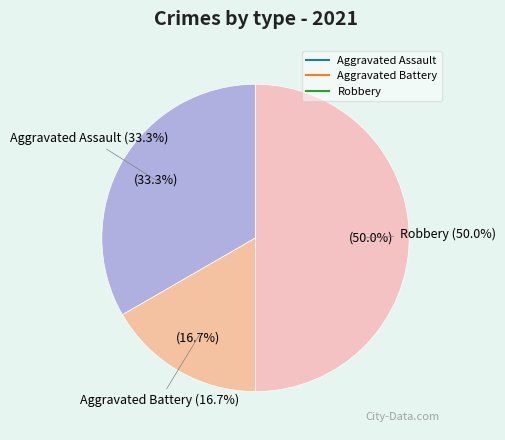

Which slice is the smallest?

Aggravated Battery